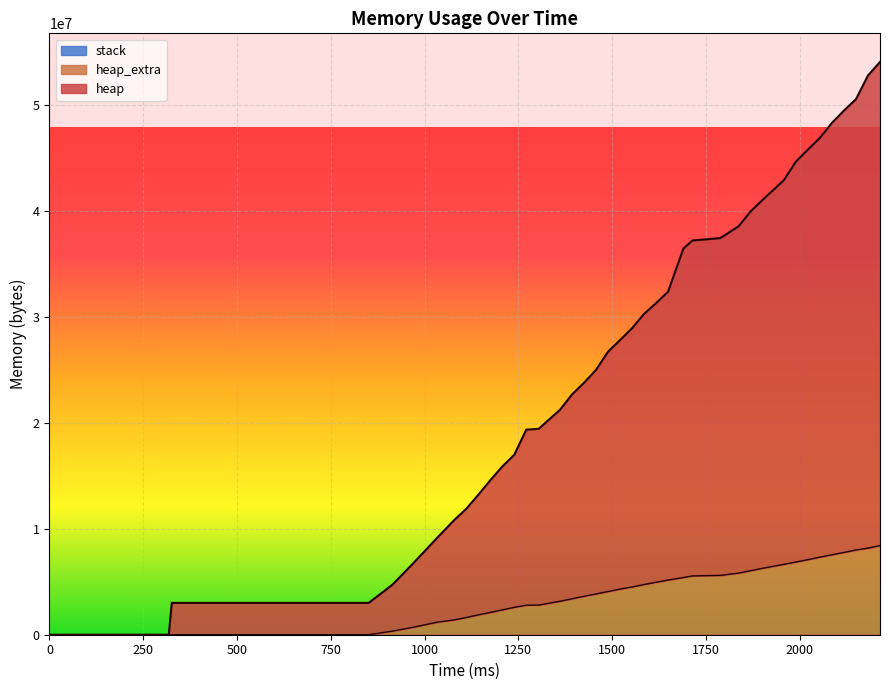

What value does the heap_extra series have at 1457?

3853040